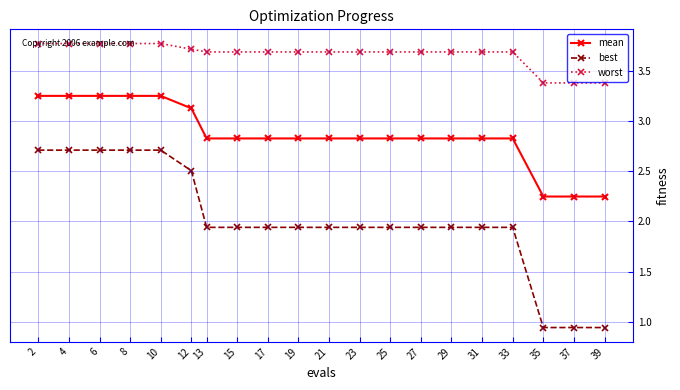

Which series has the largest range (max minus min)?

best